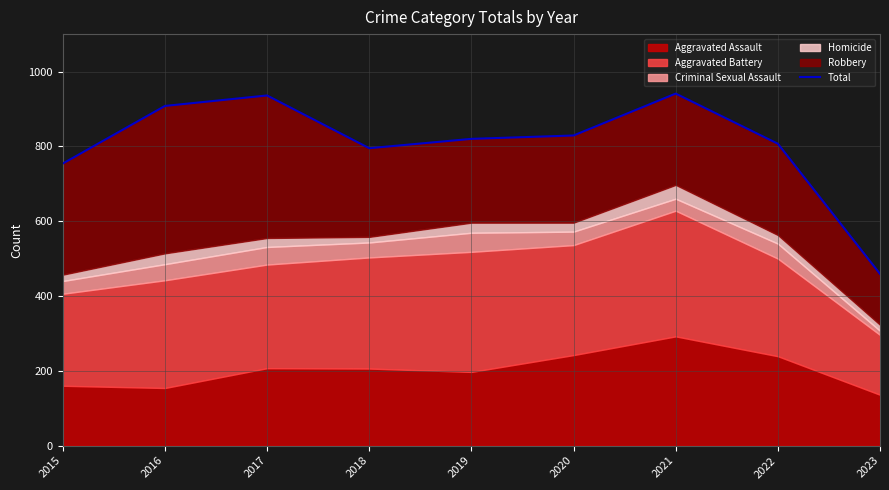

What is the greatest value displayed?

941